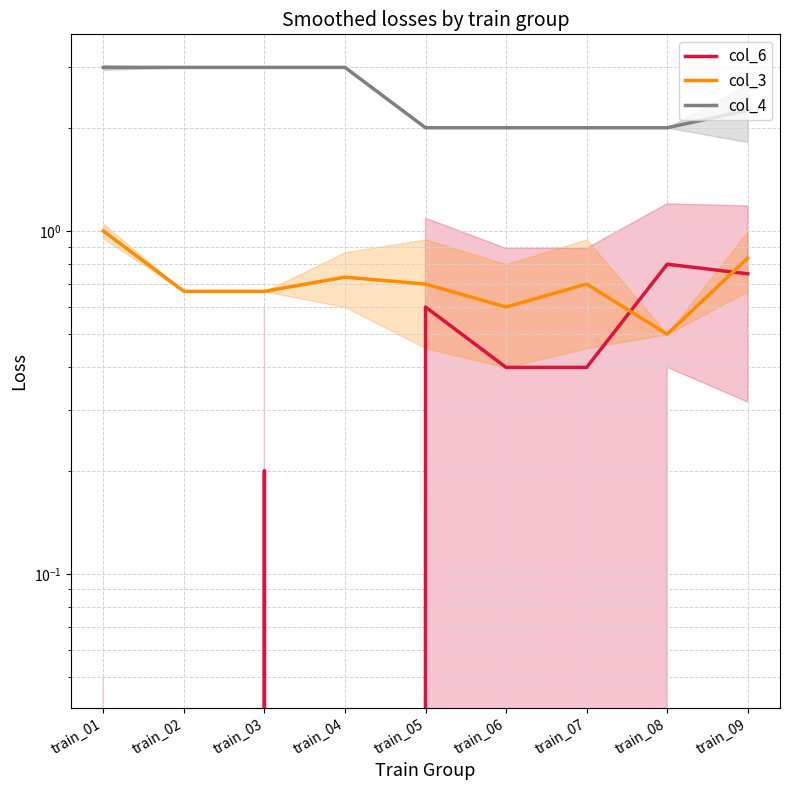

How many interior local peaks does the col_6 series have?

3